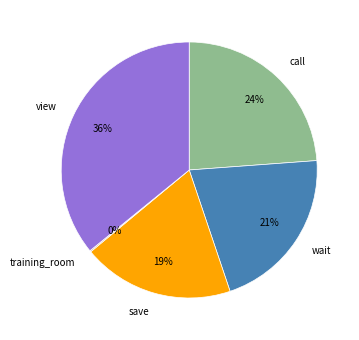

To the nearest percent, what percentage of the pie is view?

36%